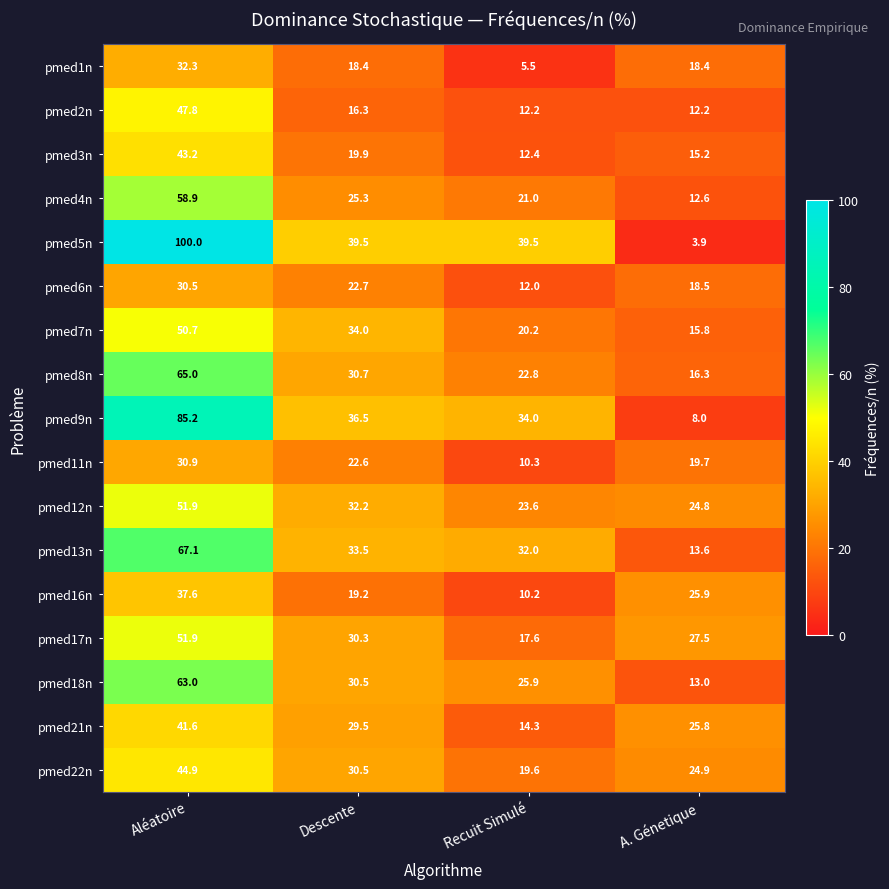

What is the difference between the highest and lowest values at A. Génetique?

23.6